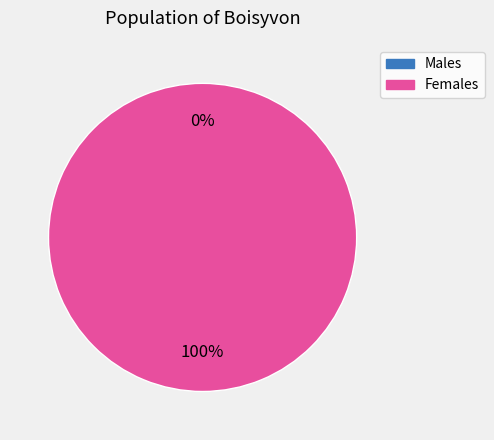

True or false: 0 accounts for 1% of the total.

False